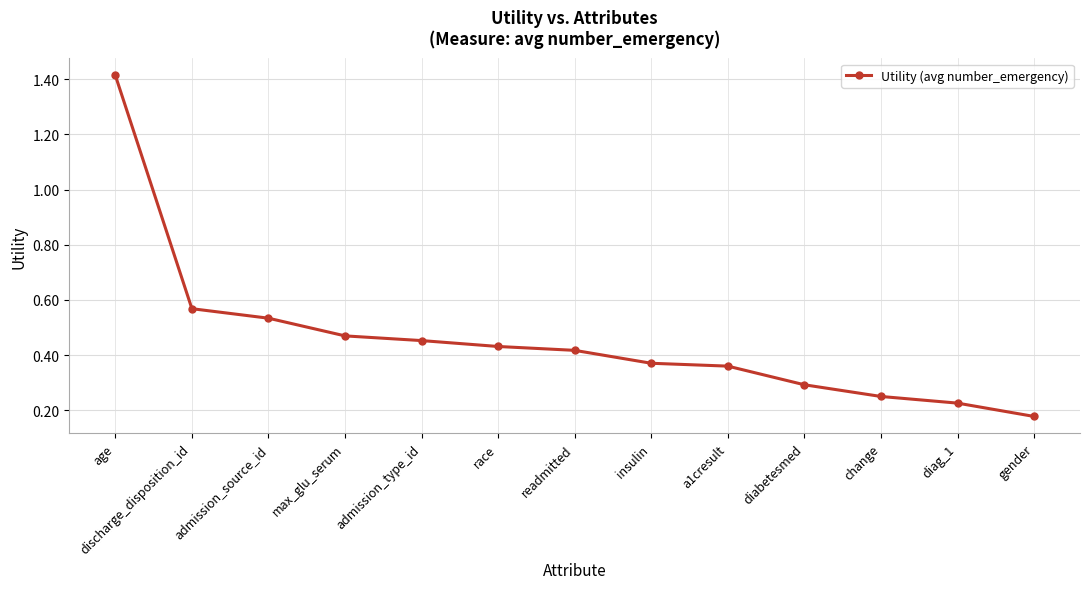

Count the values in the range 0 to 1.

12